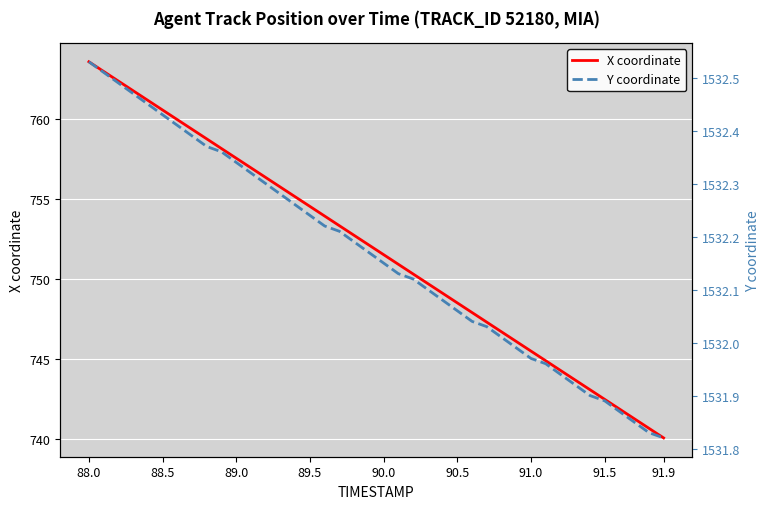

What is the sum of all Y coordinate values?

61286.6